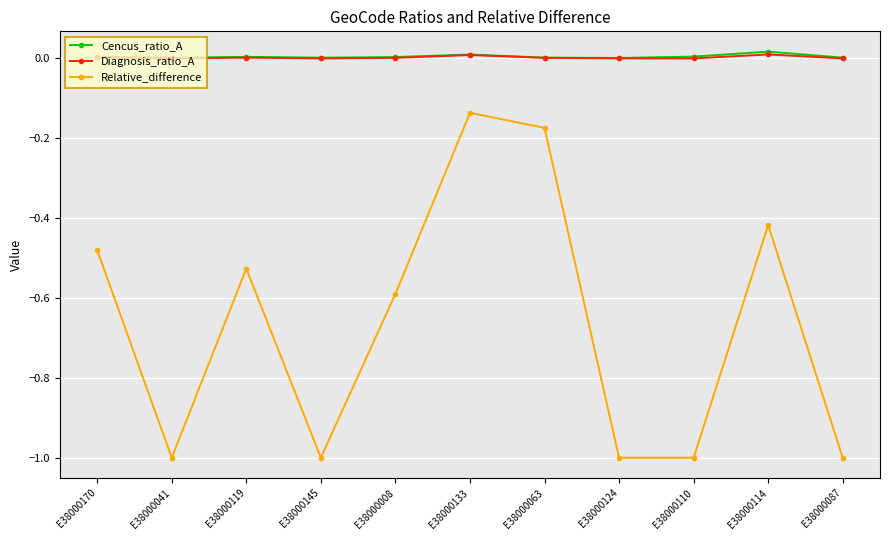

What is the sum of all Cencus_ratio_A values?

0.1